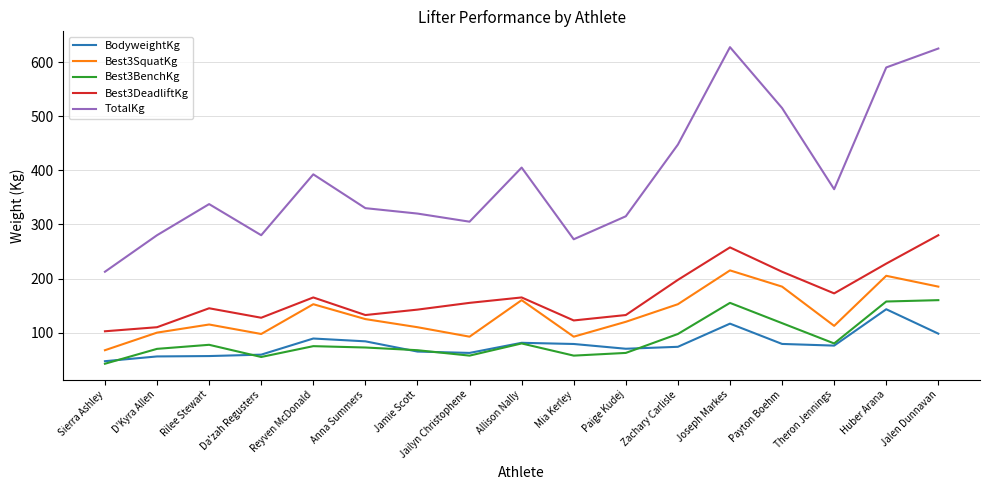

What is the difference between the highest and lowest values at Jalen Dunnavan?

526.9